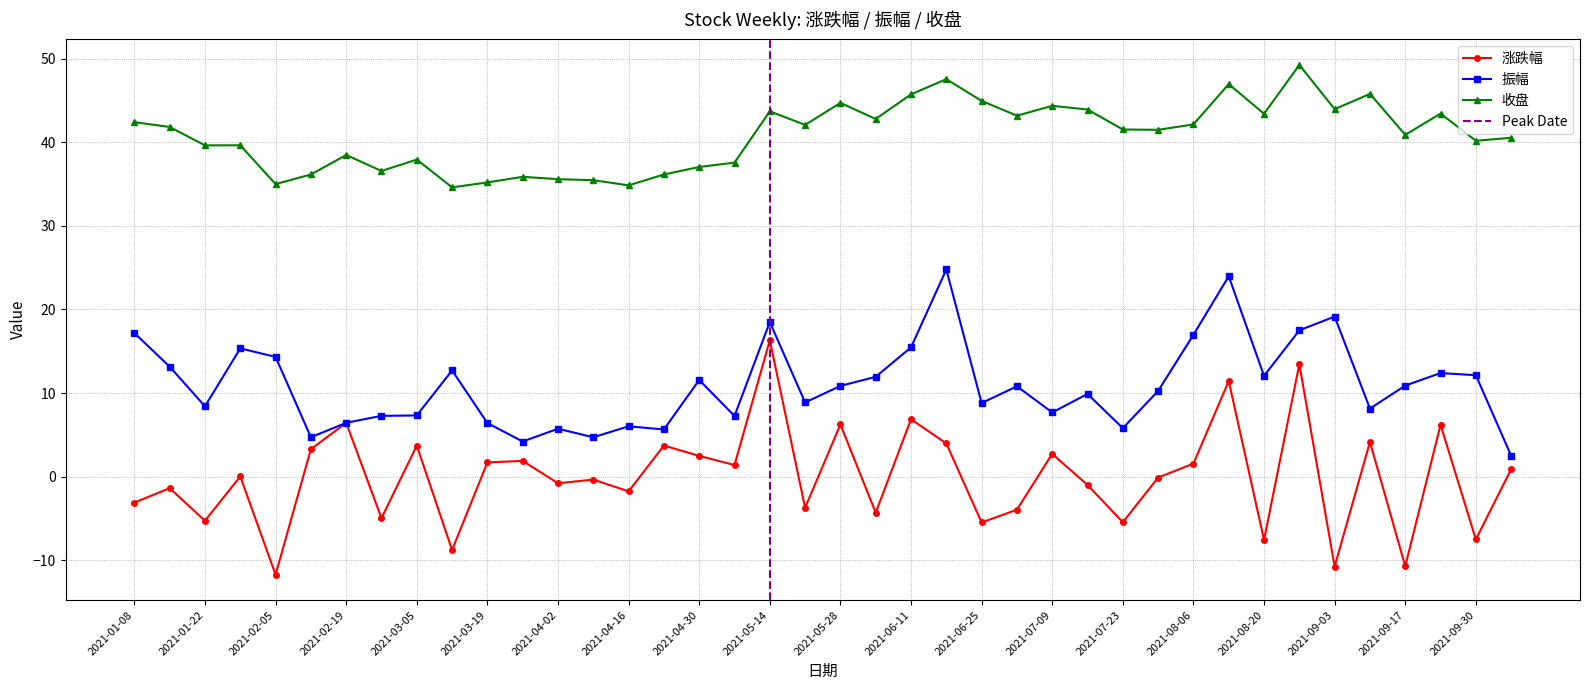

Rank the series by their maximum value, from highest to lowest.

收盘, 振幅, 涨跌幅